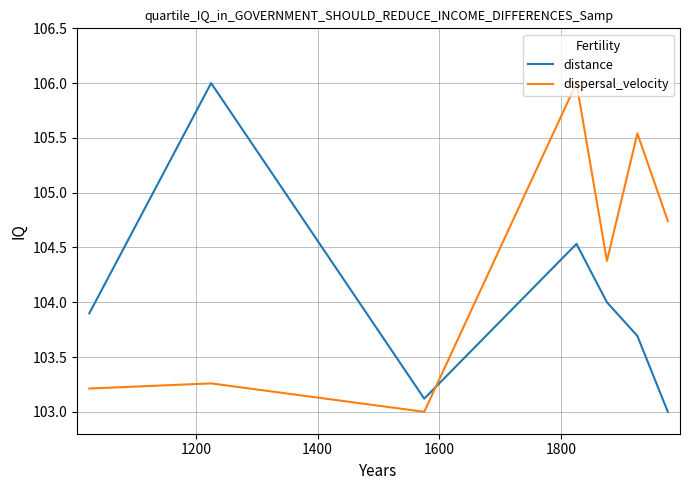

Rank the series by their average value, from lowest to highest.

distance, dispersal_velocity